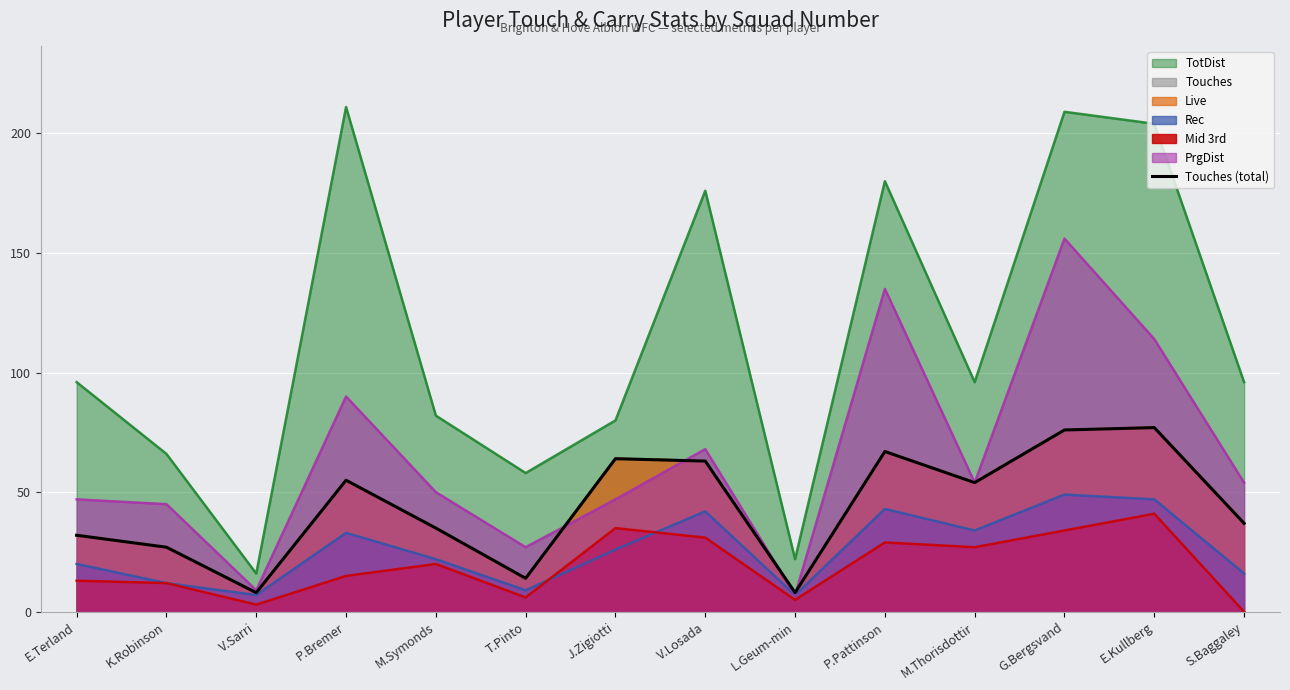

Where is the data nearest to the value 42?

S.Baggaley